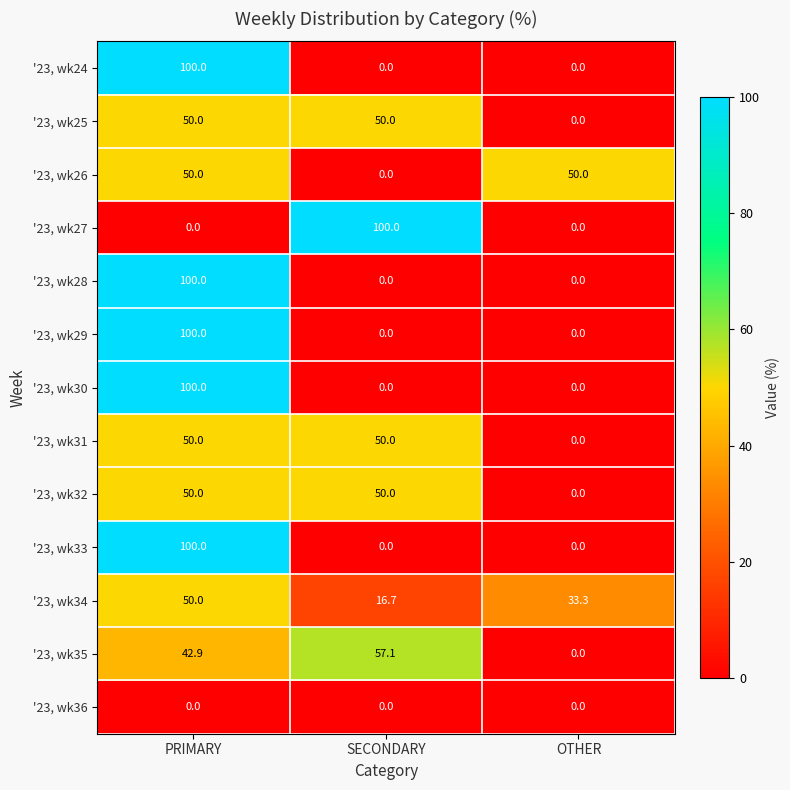

What is the spread (max minus min) of values at OTHER?

50.0